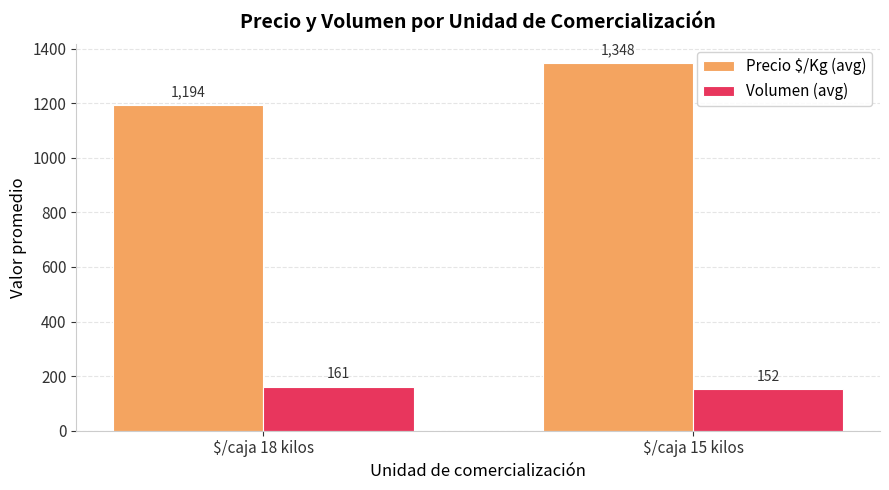

What are all the series names shown in the legend?

Precio $/Kg (avg), Volumen (avg)